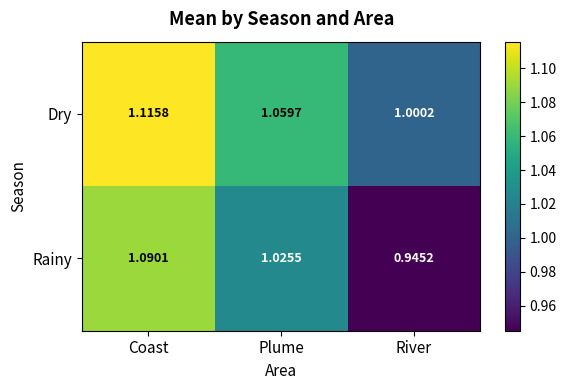

What is the spread (max minus min) of values at River?

0.1